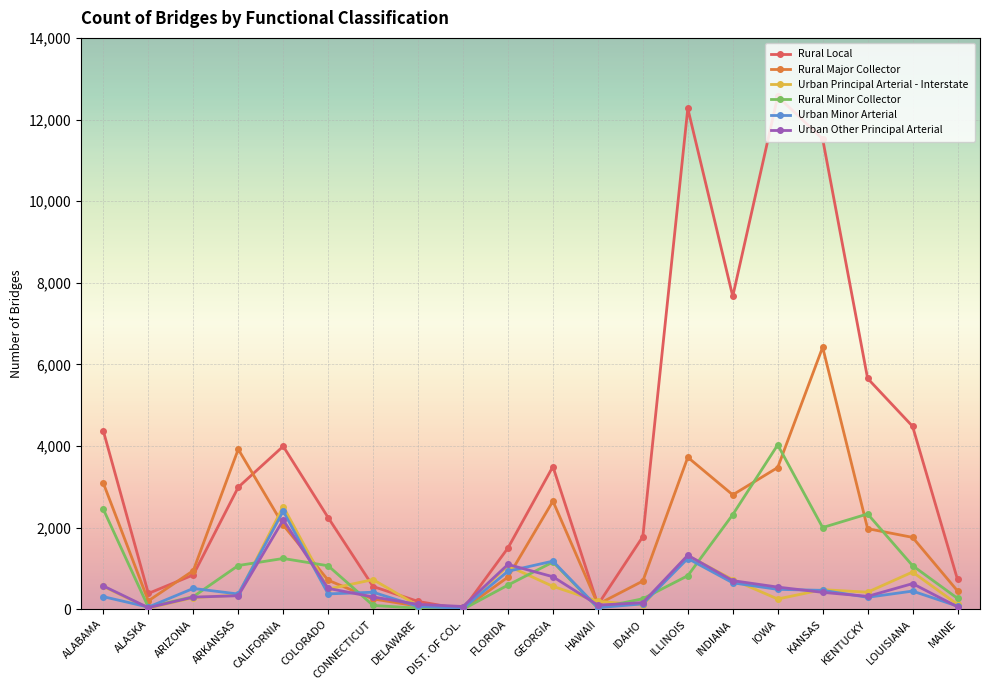

What is the label of the 17th point from the right?

ARKANSAS